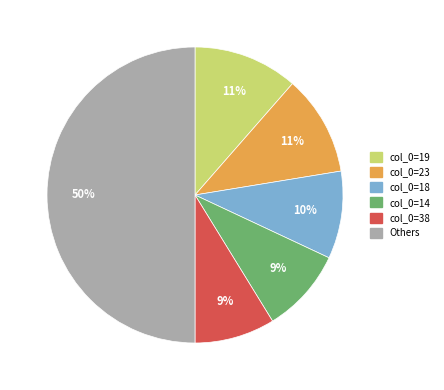

How many slices are in this pie chart?

6